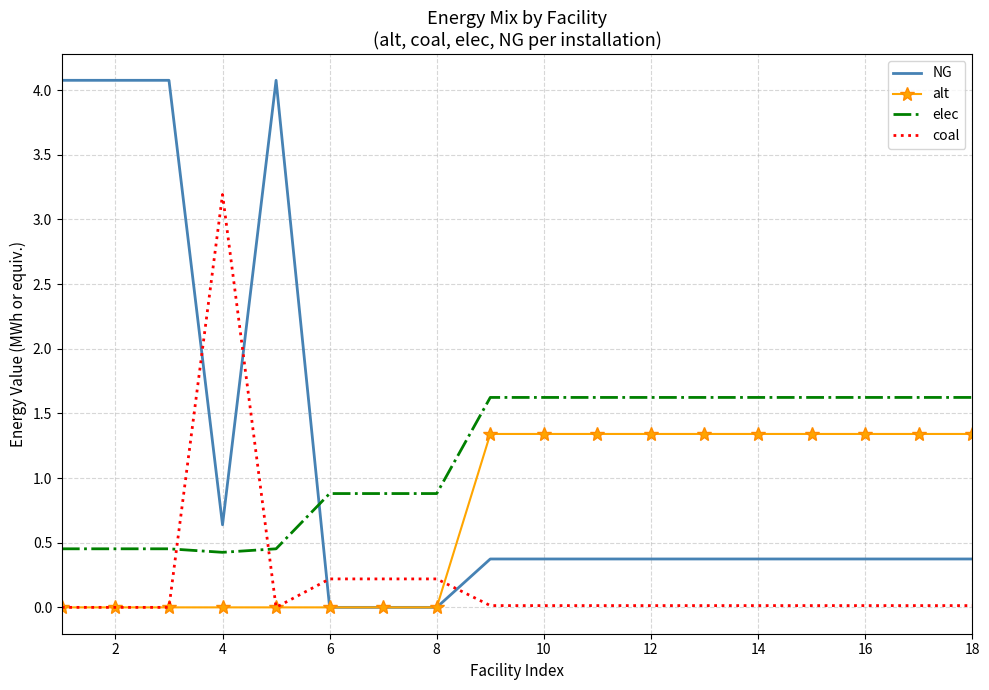

List the series in order of their peak value, lowest first.

alt, elec, coal, NG